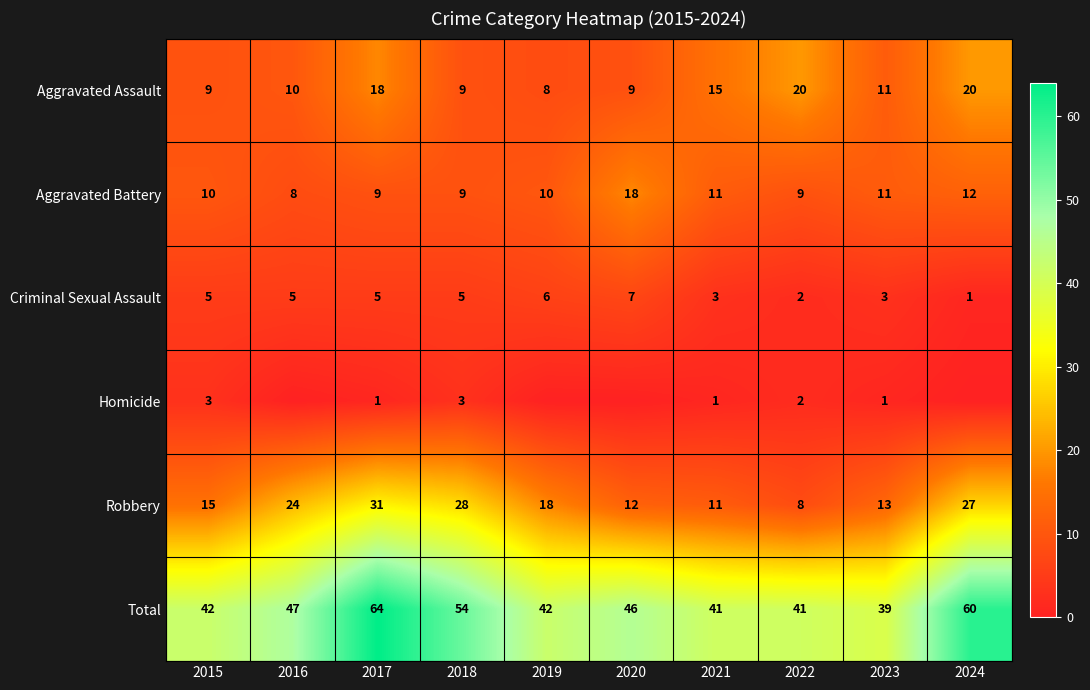

Is it true that Aggravated Battery equals 9 at 2017?

True